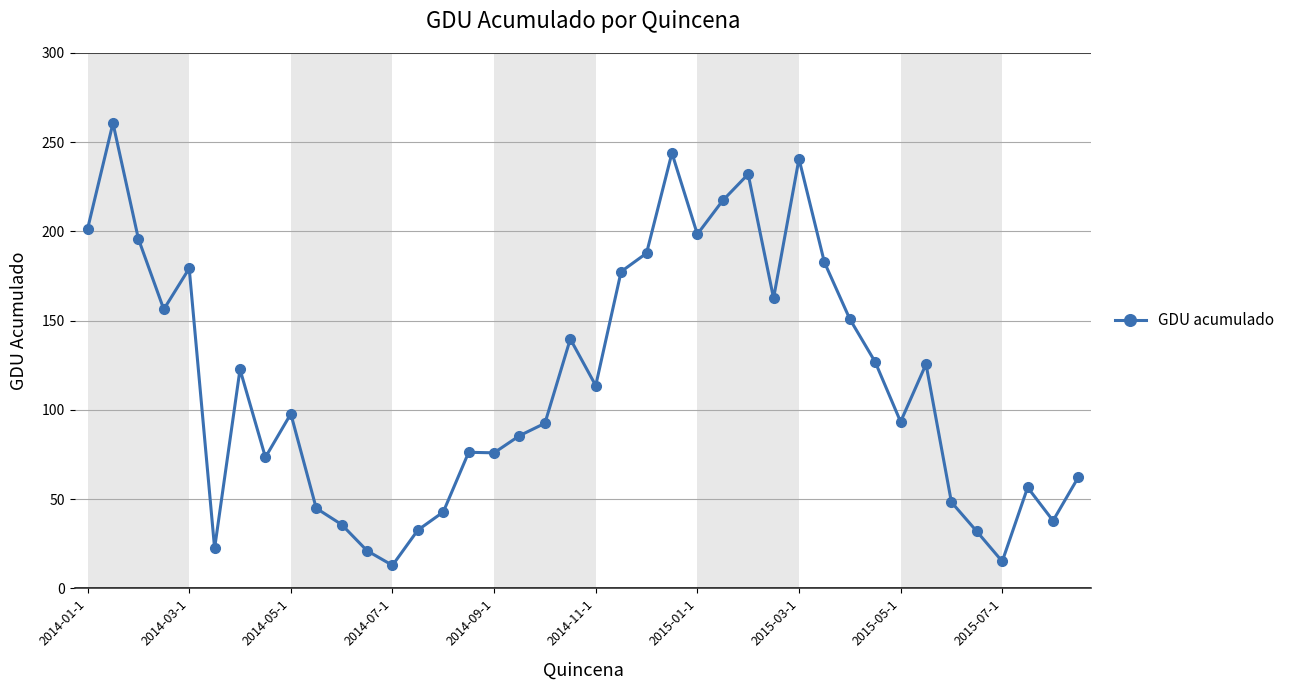

What is the difference between the maximum and minimum values?

247.8